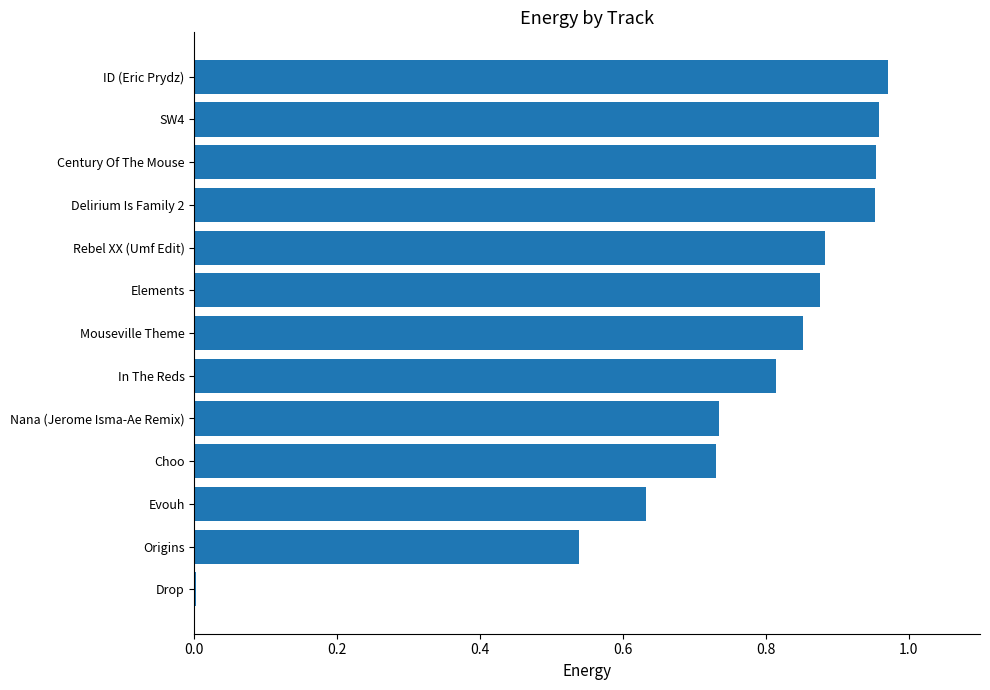

Between Evouh and Rebel XX (Umf Edit), which is larger?

Rebel XX (Umf Edit)